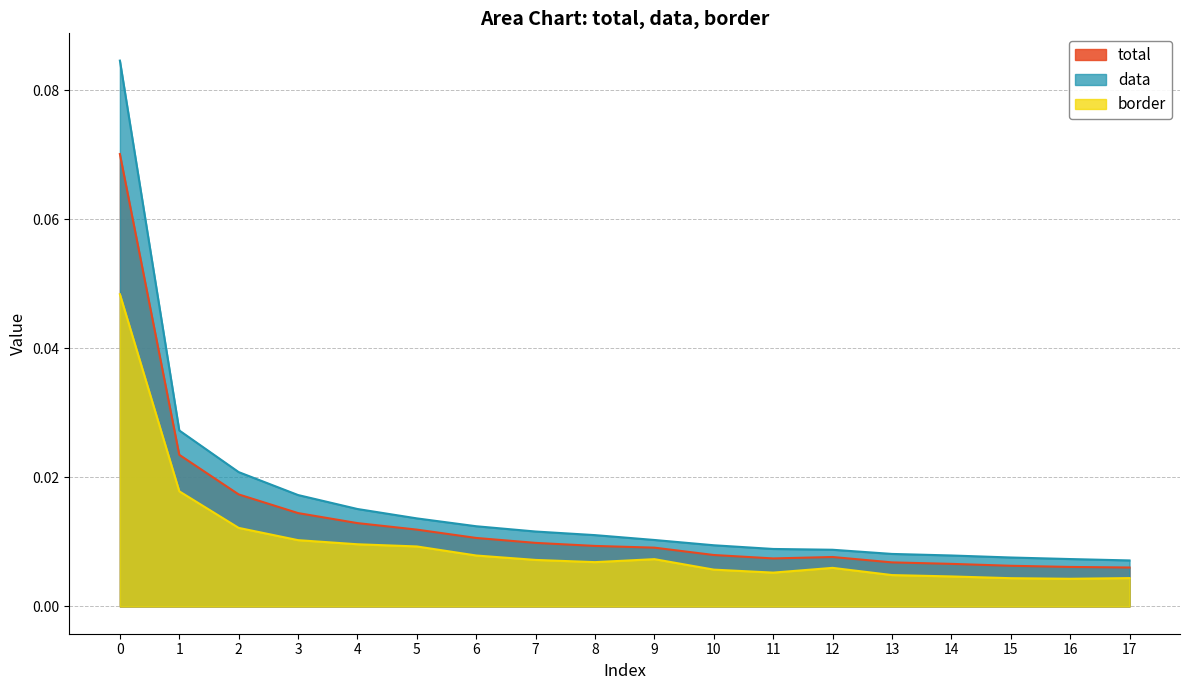

Is it true that total equals 0.0 at 2?

True